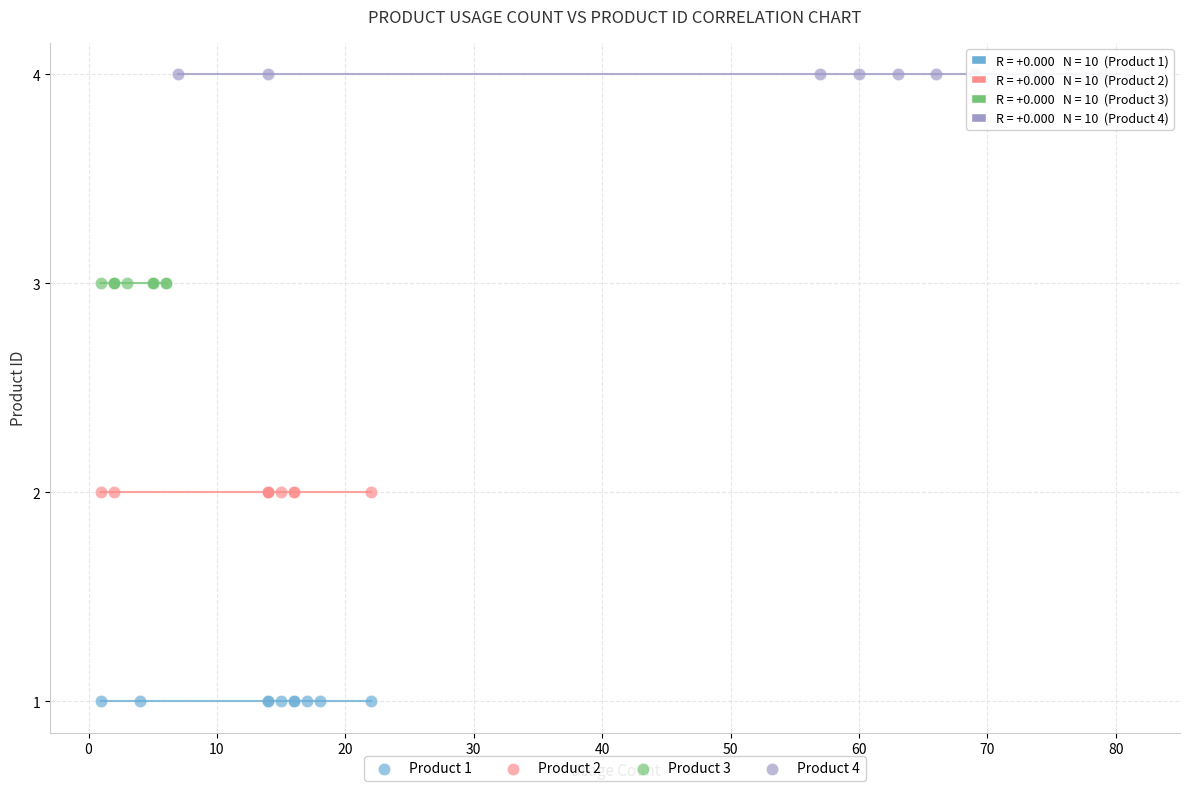

Which series contains the lowest Y value?

Product 1